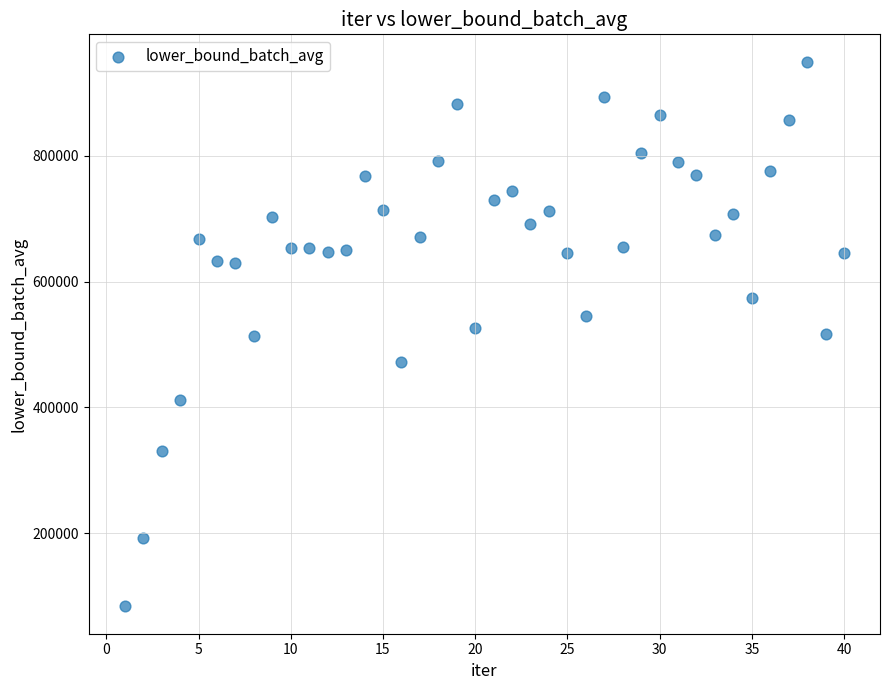

What is the range of Y values (max minus min)?

866425.3